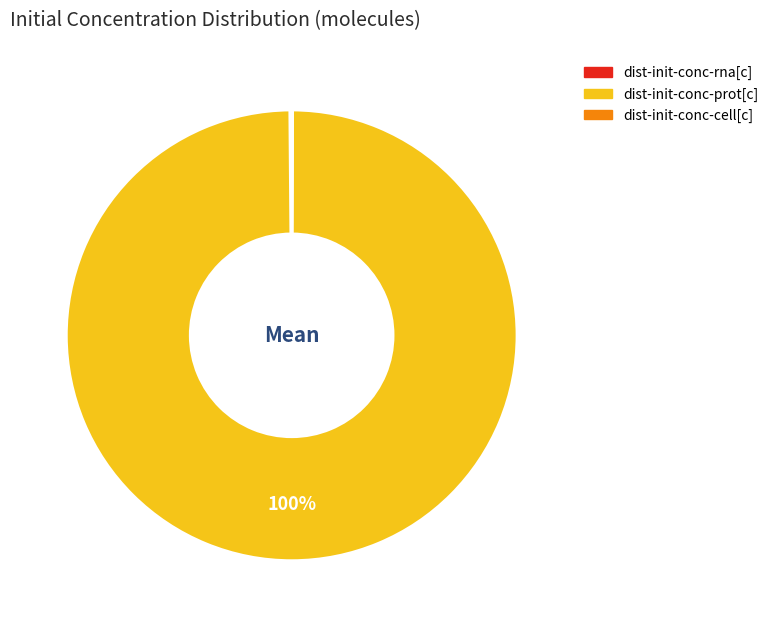

To the nearest percent, what is the difference between the largest and smallest slice percentages?

100%